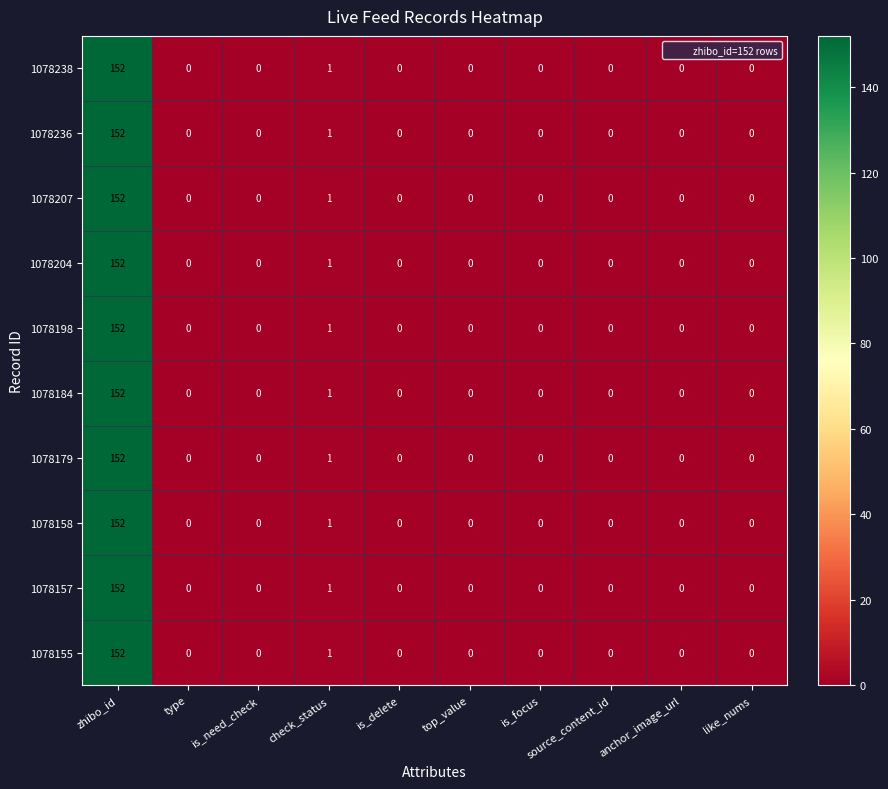

At which category is the sum across all series the highest?

zhibo_id